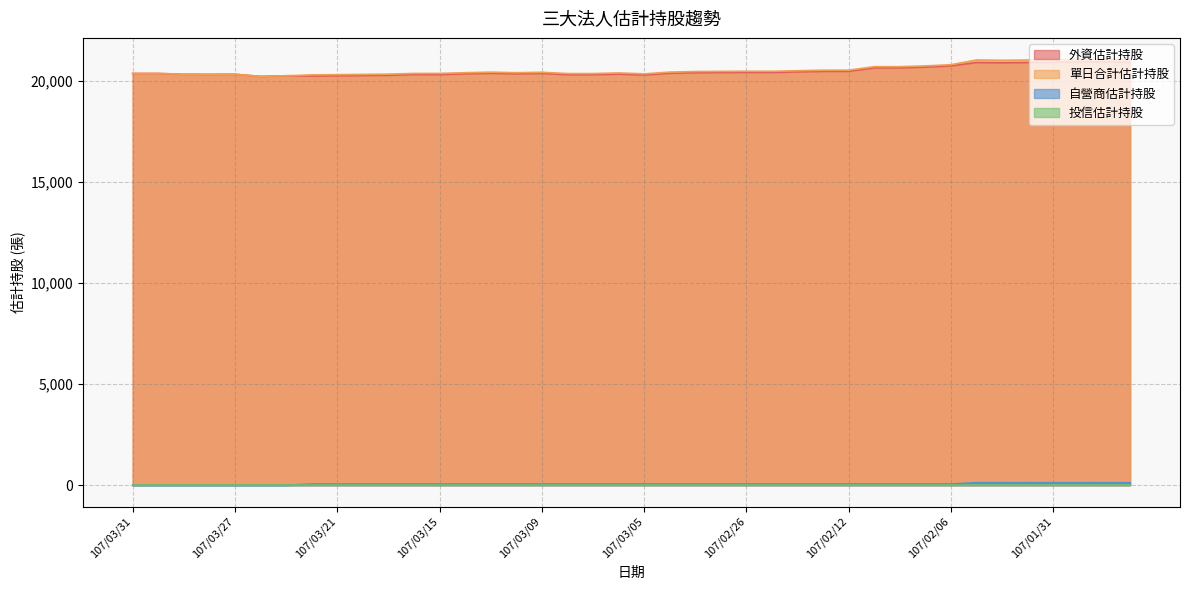

List the labels in order of 單日合計估計持股 value, largest first.

107/01/29, 107/01/30, 107/01/31, 107/01/26, 107/02/05, 107/02/01, 107/02/02, 107/02/06, 107/02/07, 107/02/09, 107/02/08, 107/02/12, 107/02/21, 107/02/22, 107/02/26, 107/02/23, 107/02/27, 107/03/01, 107/03/02, 107/03/13, 107/03/09, 107/03/14, 107/03/12, 107/03/06, 107/03/15, 107/03/16, 107/03/31, 107/03/30, 107/03/08, 107/03/07, 107/03/05, 107/03/19, 107/03/29, 107/03/27, 107/03/28, 107/03/20, 107/03/21, 107/03/22, 107/03/23, 107/03/26